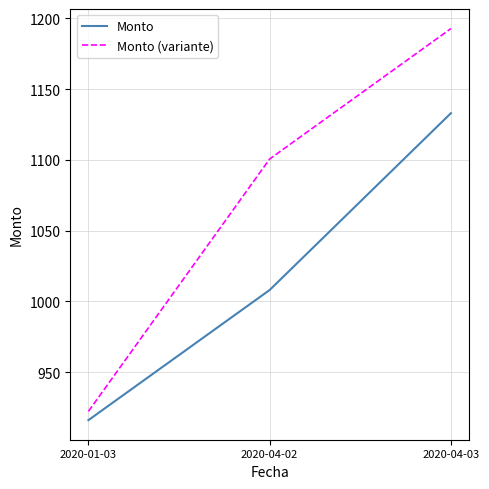

What is the total value across all series at 2020-04-02?

2108.6